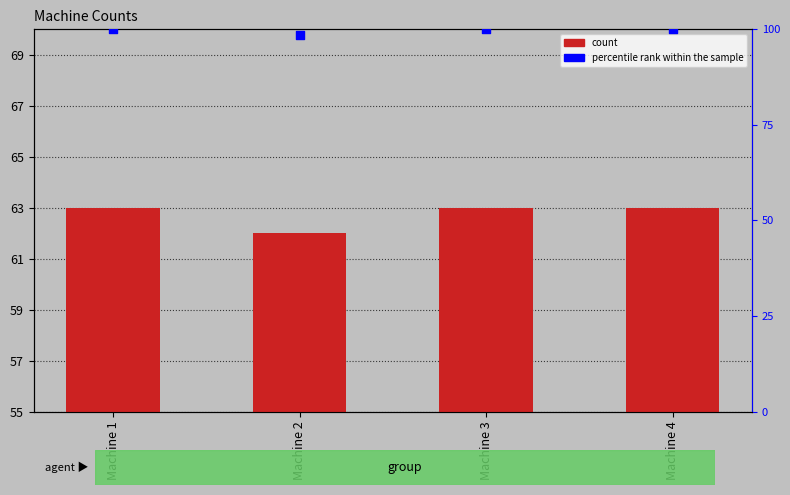

What are all the series names shown in the legend?

count, percentile rank within the sample